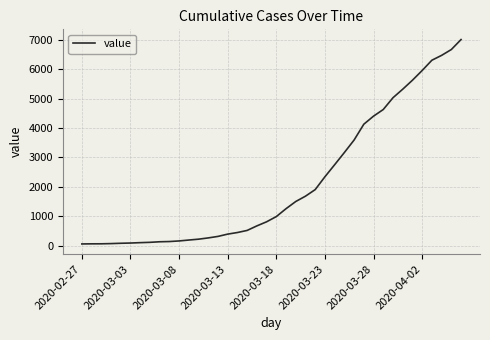

What is the greatest value displayed?

7003